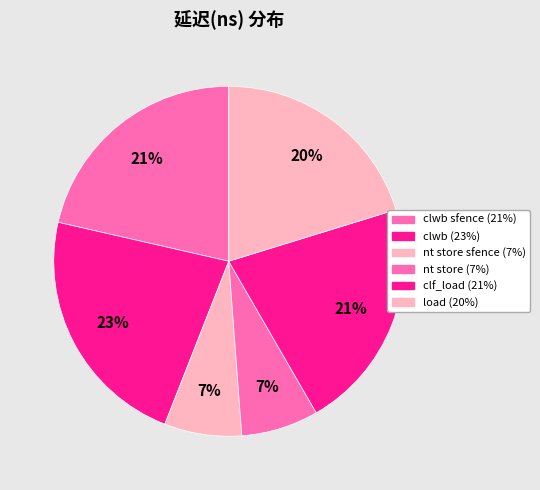

Count the number of slices in the pie.

6